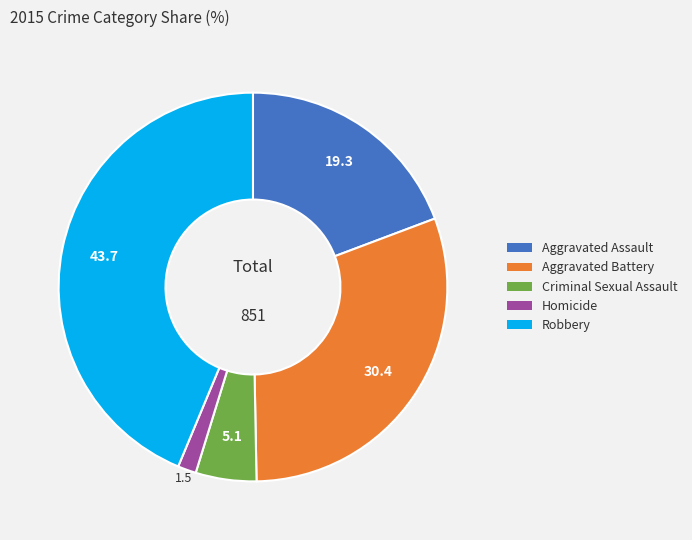

Which category has the biggest portion of the pie?

Robbery